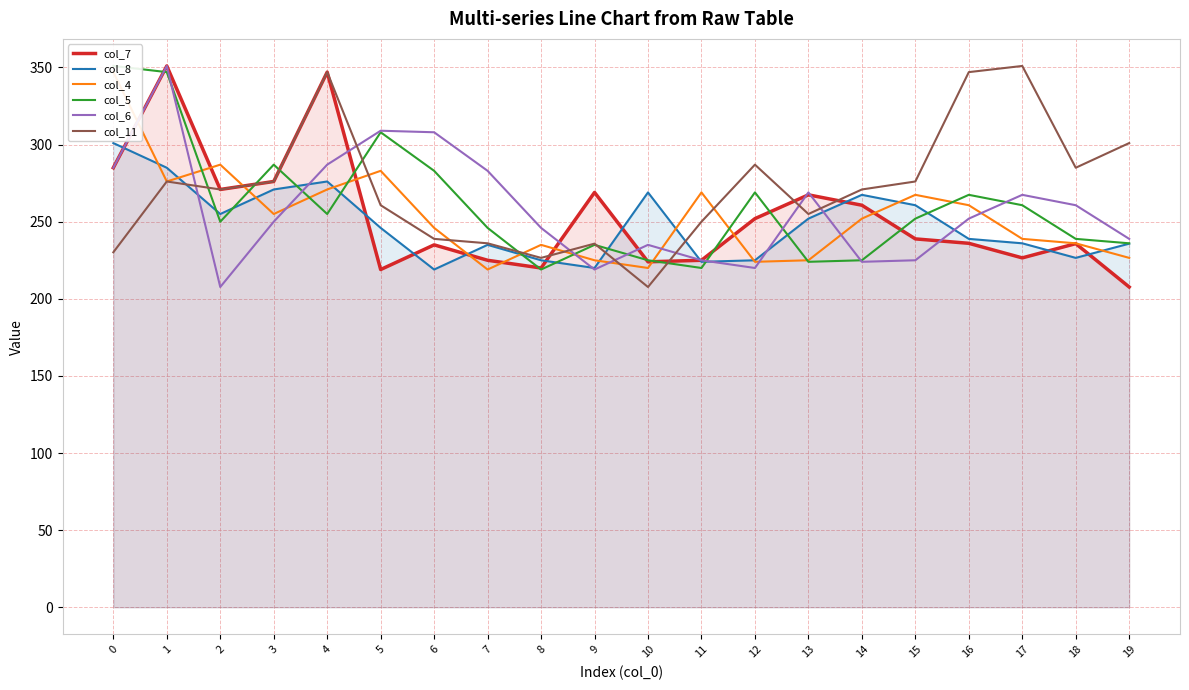

Between which two adjacent categories do col_11 and col_6 first intersect?

1 and 2